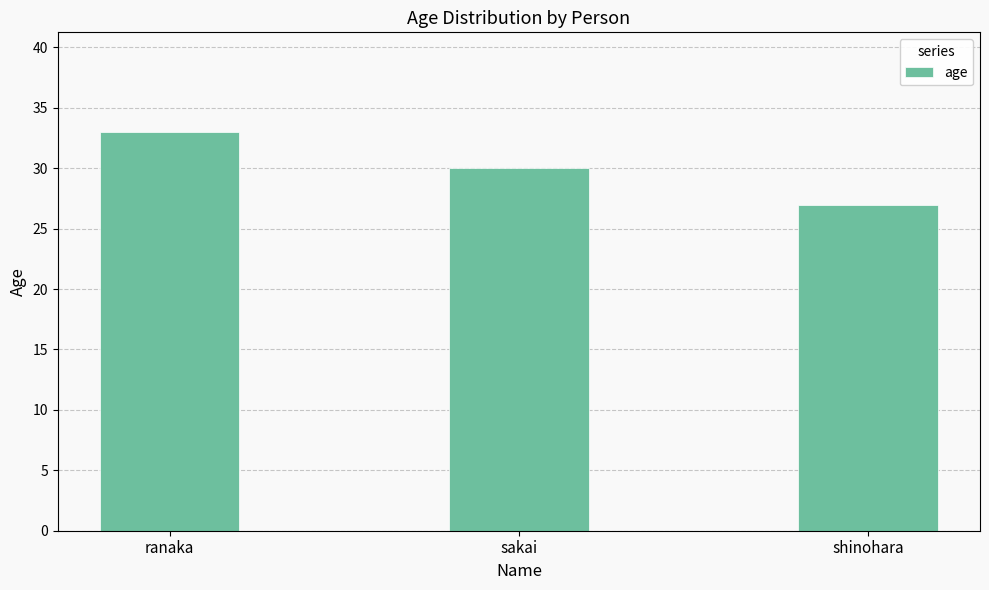

How many values are between 27 and 33?

3